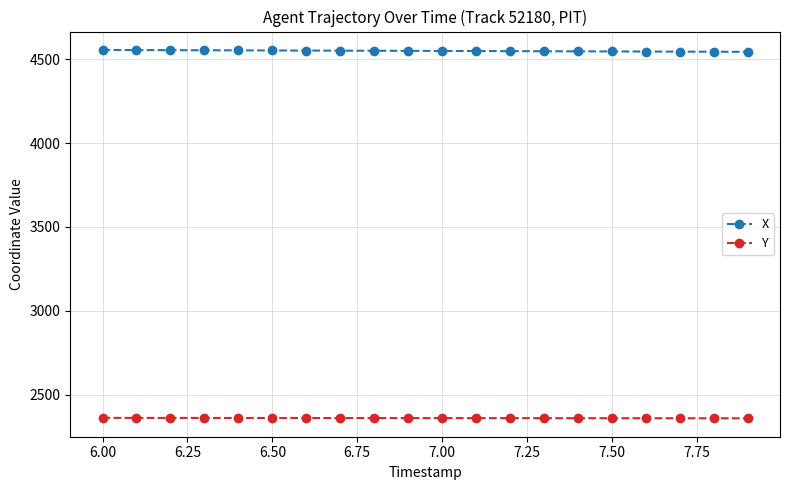

What is the sum of all X values?

90987.1